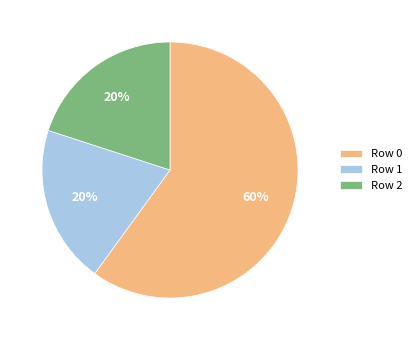

Combined, do Row 0 and Row 2 account for over 50%?

Yes